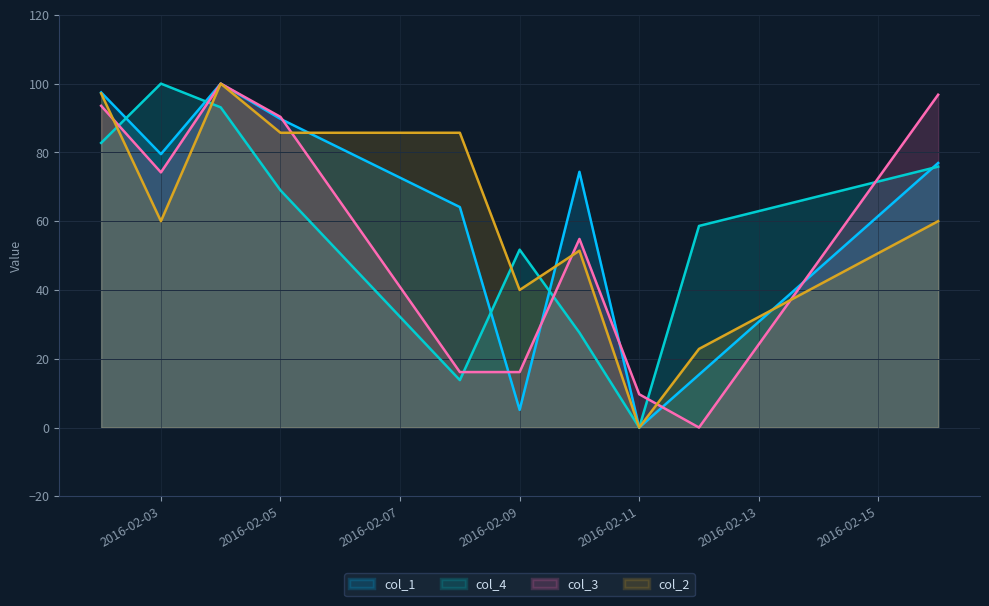

What is the value of the col_3 point at the 5th from the left?

16.1